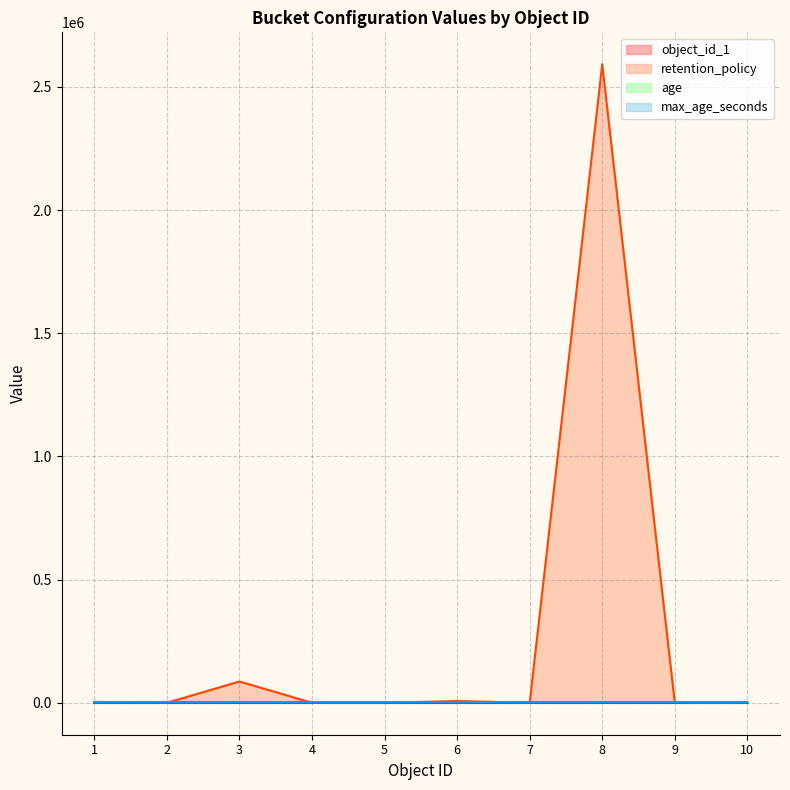

The retention_policy series shows 3600 at 1. True or false?

True